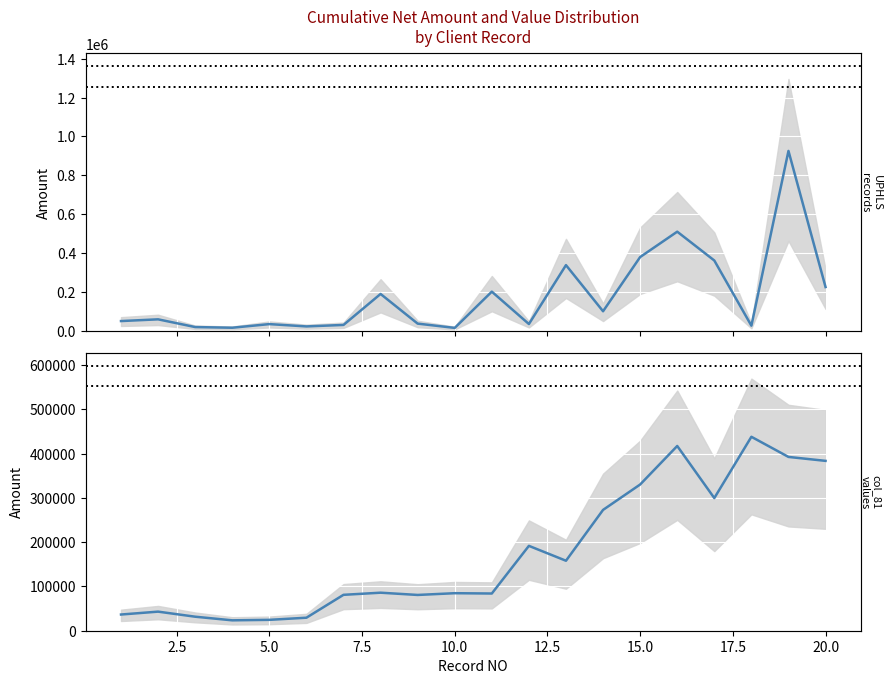

The col_81 series shows 457451.8 at 13. True or false?

False